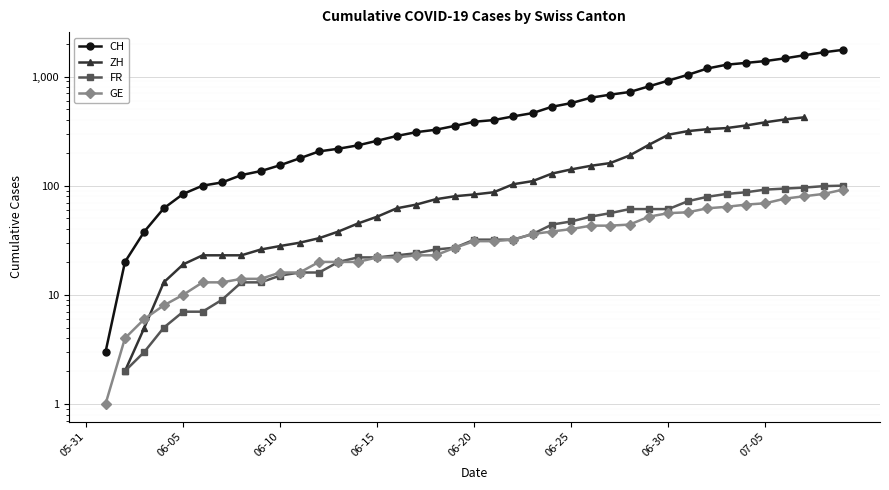

What is the label of the 40th point from the right?

05-31